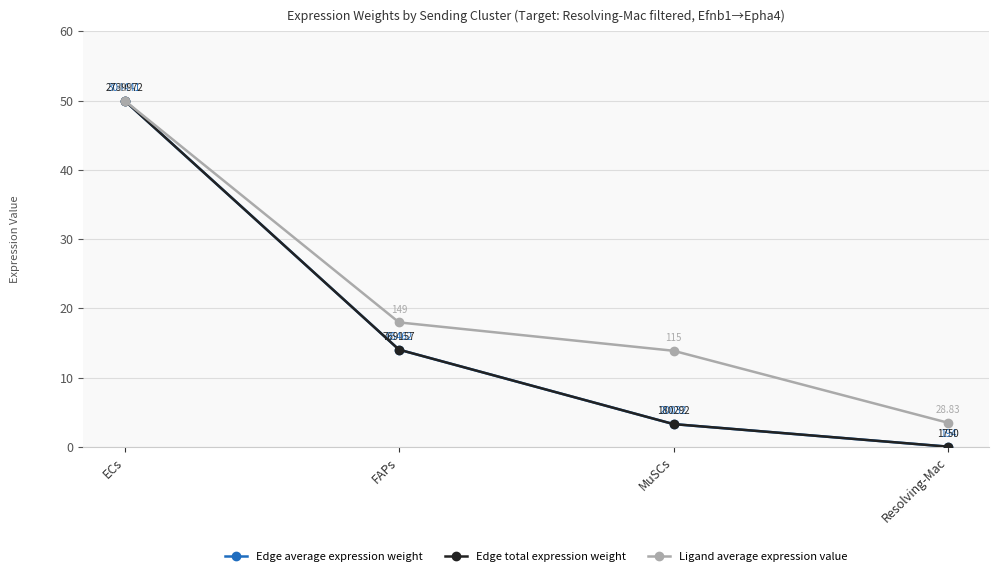

What is the difference between the second highest and minimum values in the Edge average expression weight series?

14.0